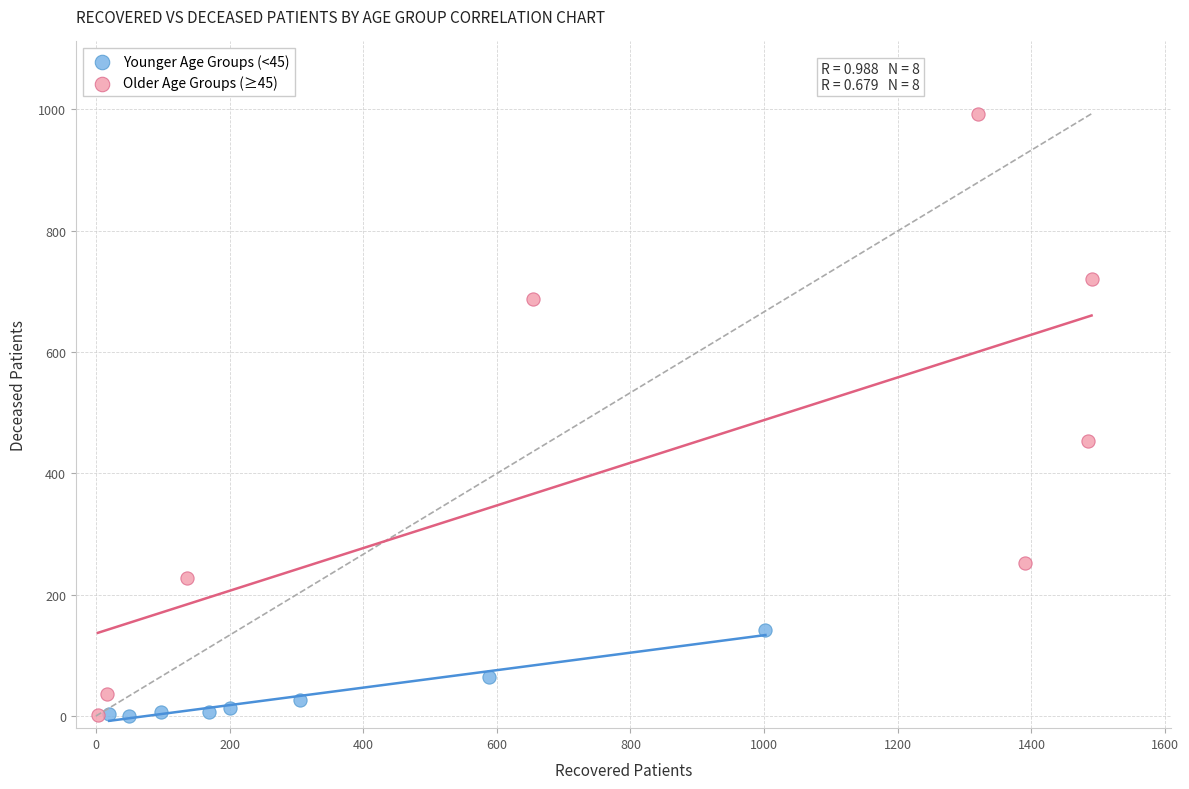

What are all the series names shown in the legend?

Younger Age Groups (<45), Older Age Groups (≥45)